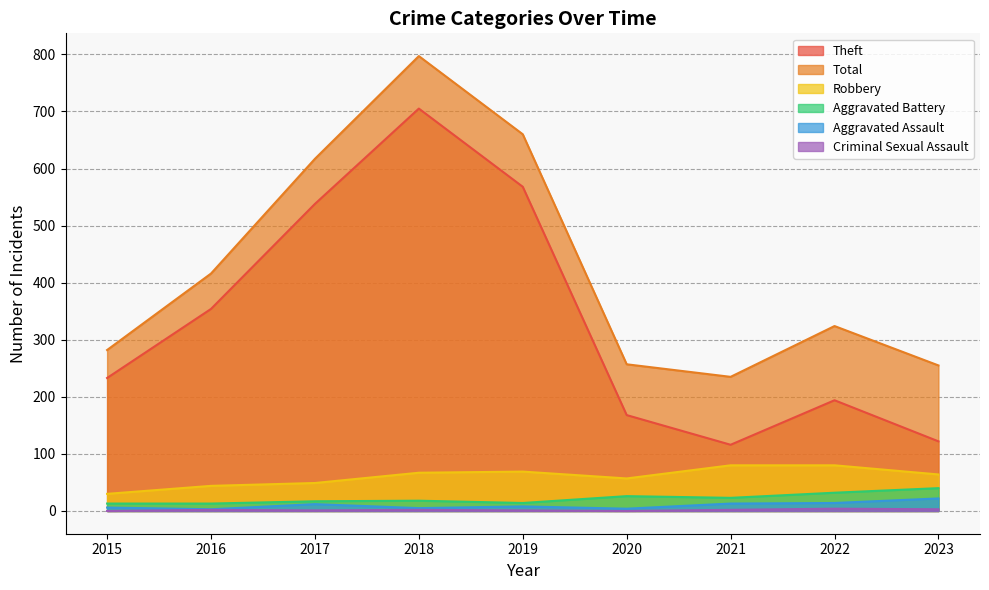

What is the spread (max minus min) of values at 2022?

320